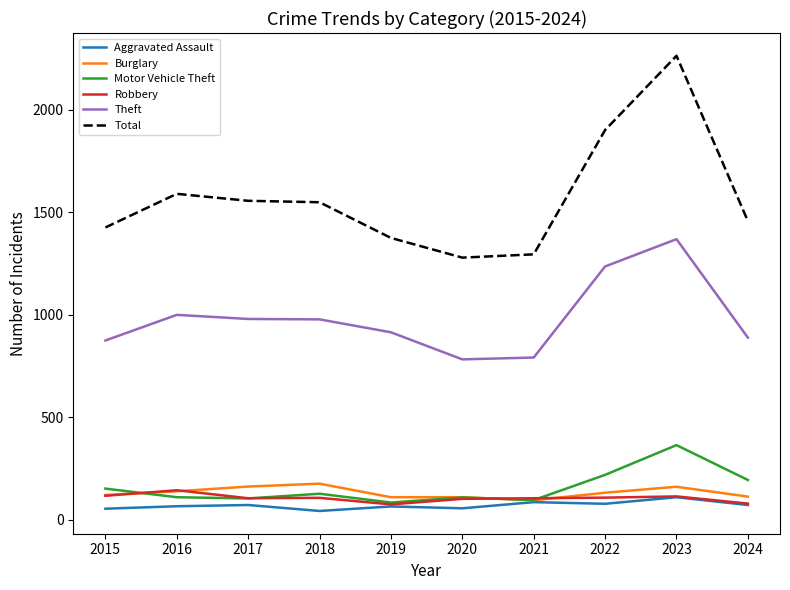

Which series has the largest range (max minus min)?

Total